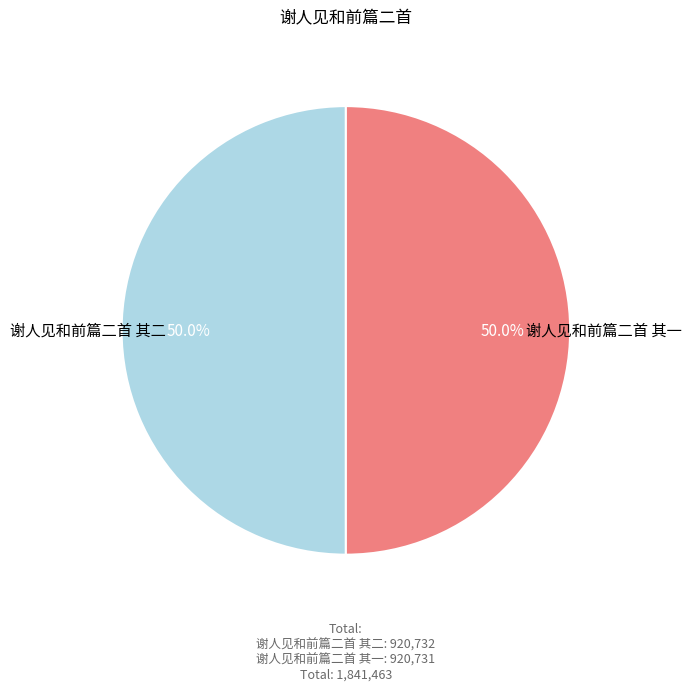

What is the total percentage of 谢人见和前篇二首 其一 and 谢人见和前篇二首 其二?

100.0%